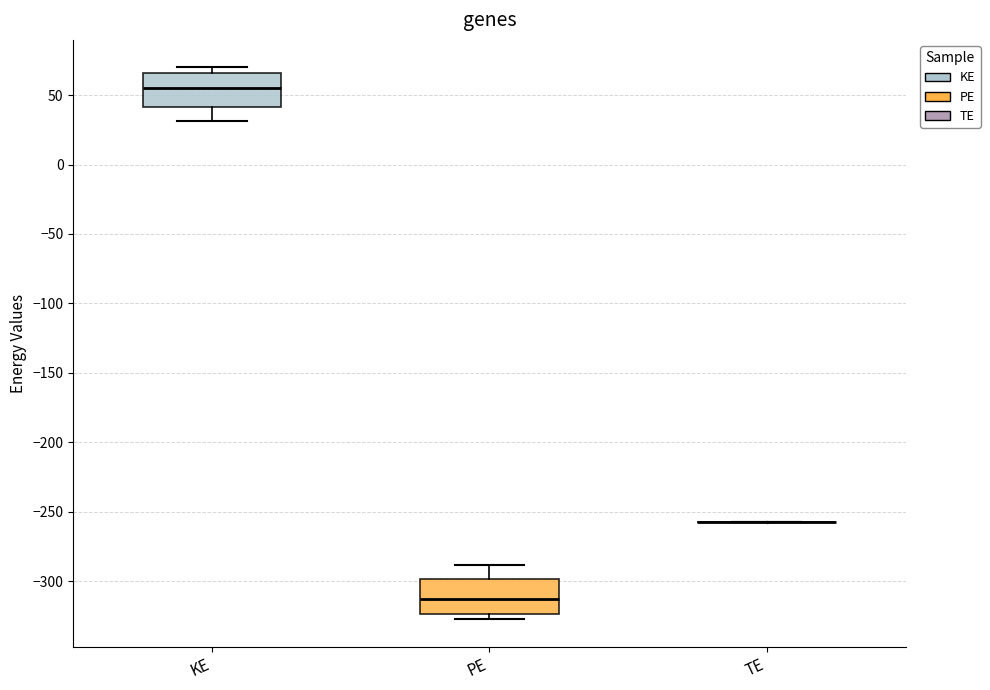

Reading left to right, transcribe this box plot: for each box, give where its median line is, the range the box spans, and where its two whiskers end, as read against the y-axis. The values are not printed on the chart, so give them approximately, as read against the axis.

KE: median 55, box 40 to 65, whiskers 30 to 70
PE: median -315, box -325 to -300, whiskers -330 to -290
TE: box collapsed to a line at -260, whiskers -260 to -260